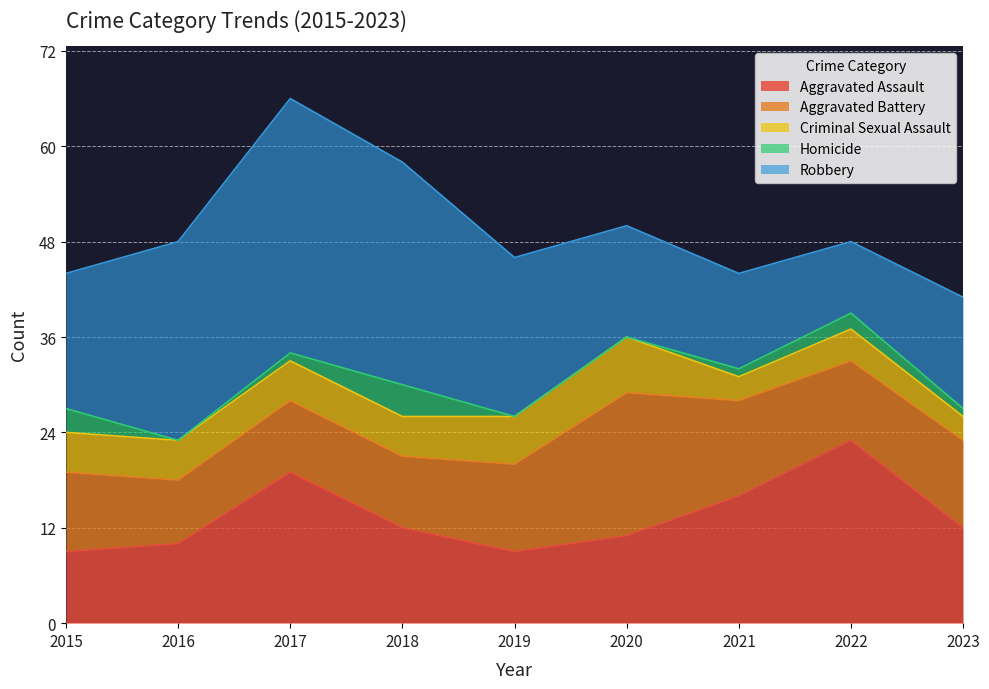

Reading left to right, extract all data points from this chart.

Aggravated Assault: 9	10	19	12	9	11	16	23	12
Aggravated Battery: 10	8	9	9	11	18	12	10	11
Criminal Sexual Assault: 5	5	5	5	6	7	3	4	3
Homicide: 3	0	1	4	0	0	1	2	1
Robbery: 17	25	32	28	20	14	12	9	14